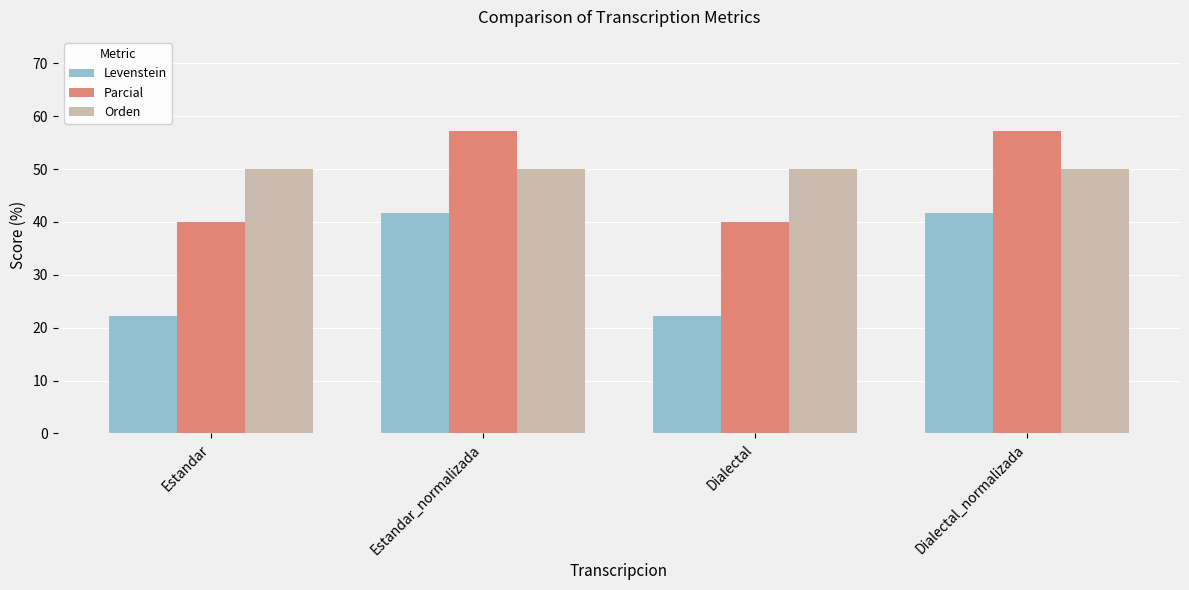

What position from the right is Estandar?

4